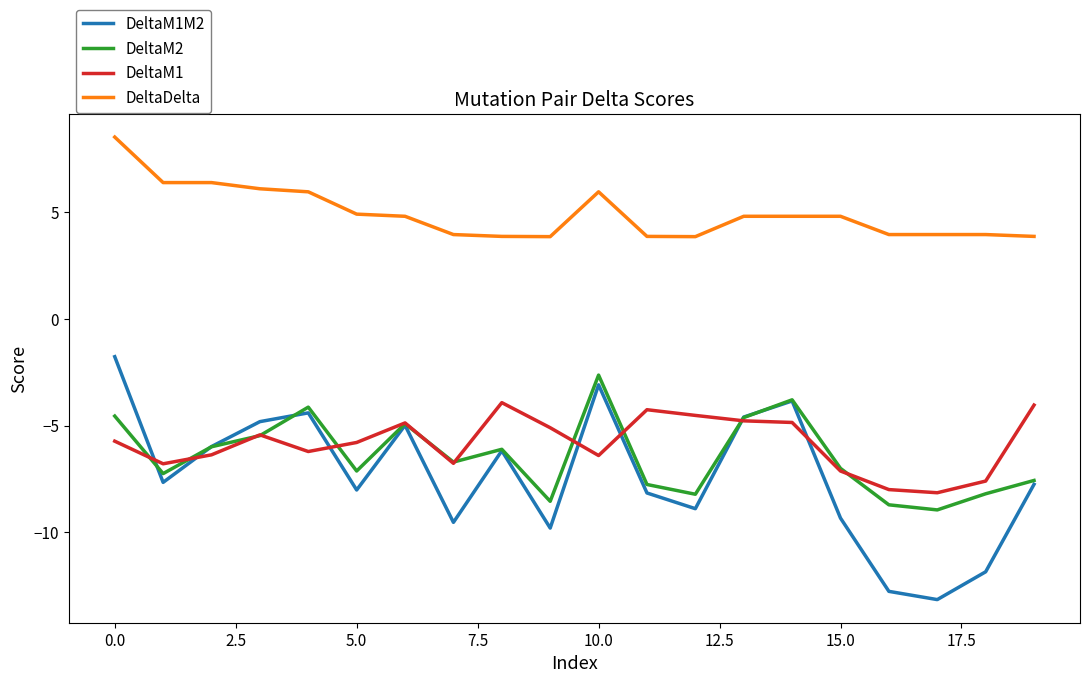

Which series has the widest spread of values?

DeltaM1M2